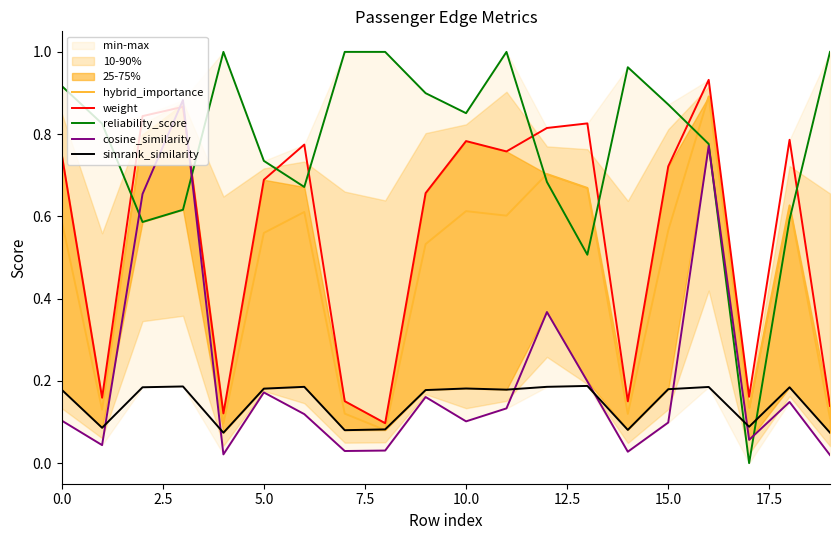

Which series has the largest total across all categories?

reliability_score